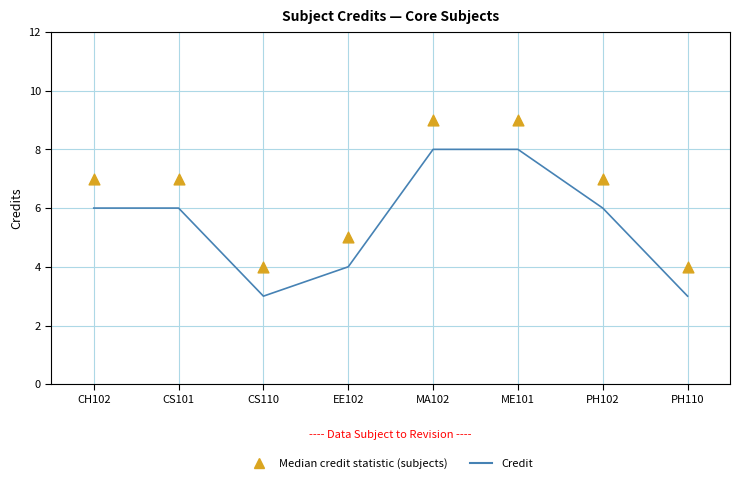

At which category is the sum across all series the highest?

MA102